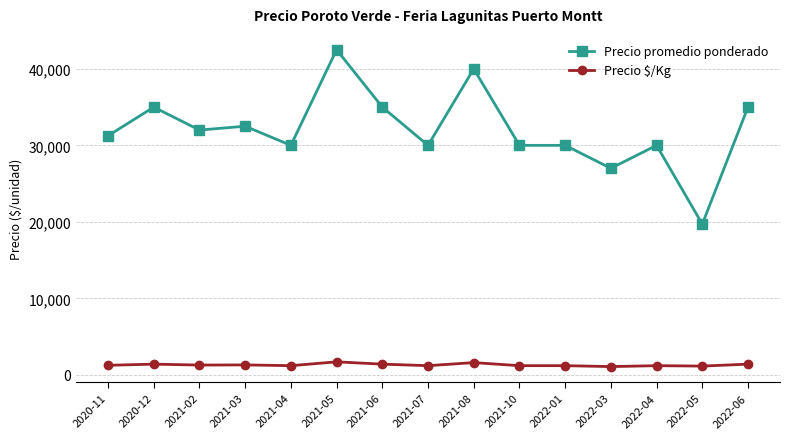

The Precio $/Kg series shows 1200 at 2021-10. True or false?

True